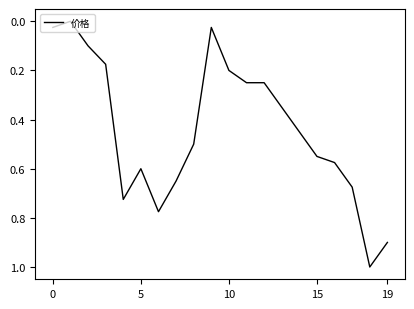

What is the difference between the maximum and minimum values?

1.0